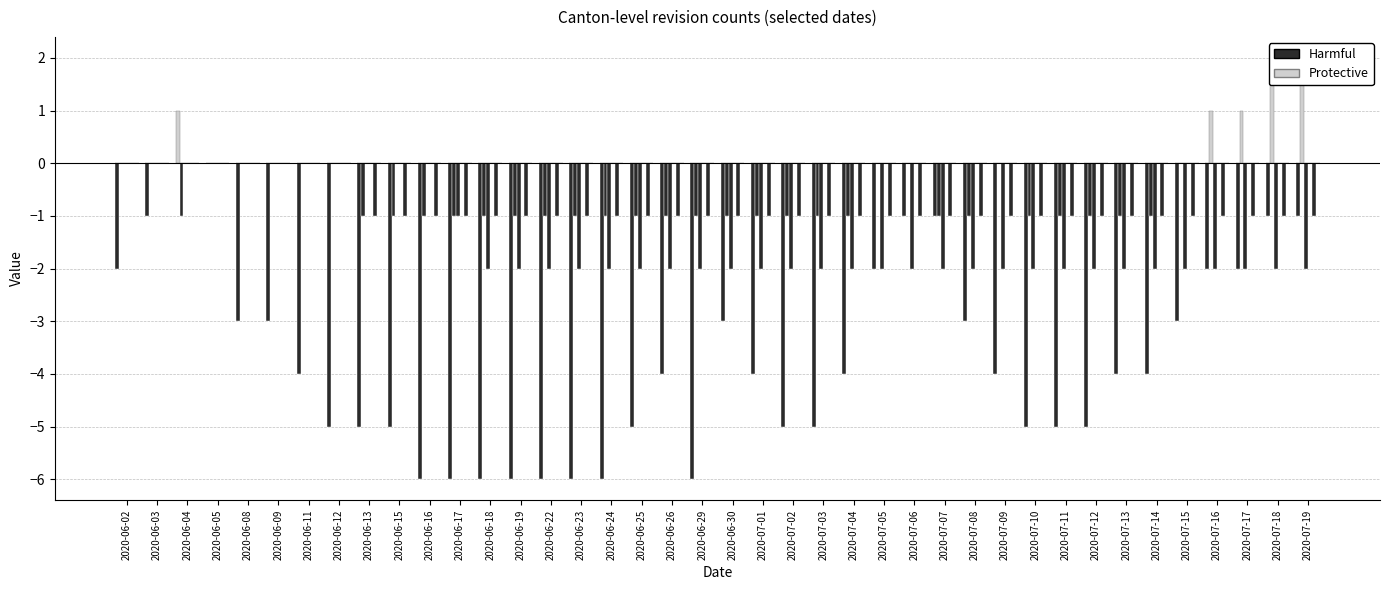

Are the bars grouped side by side (vs. stacked)?

Yes